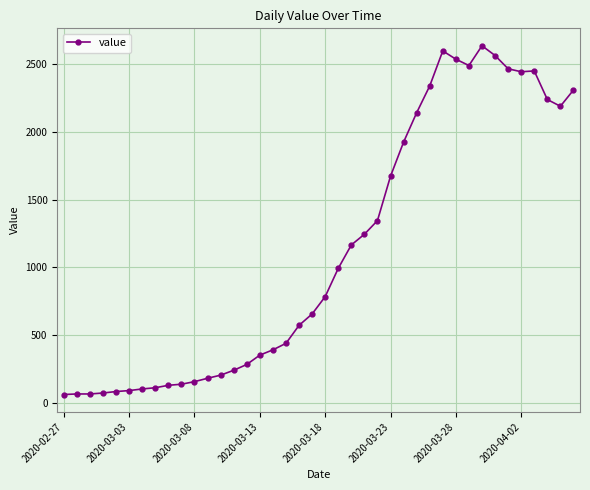

True or false: there are more than 1 points higher than both neighbors.

True